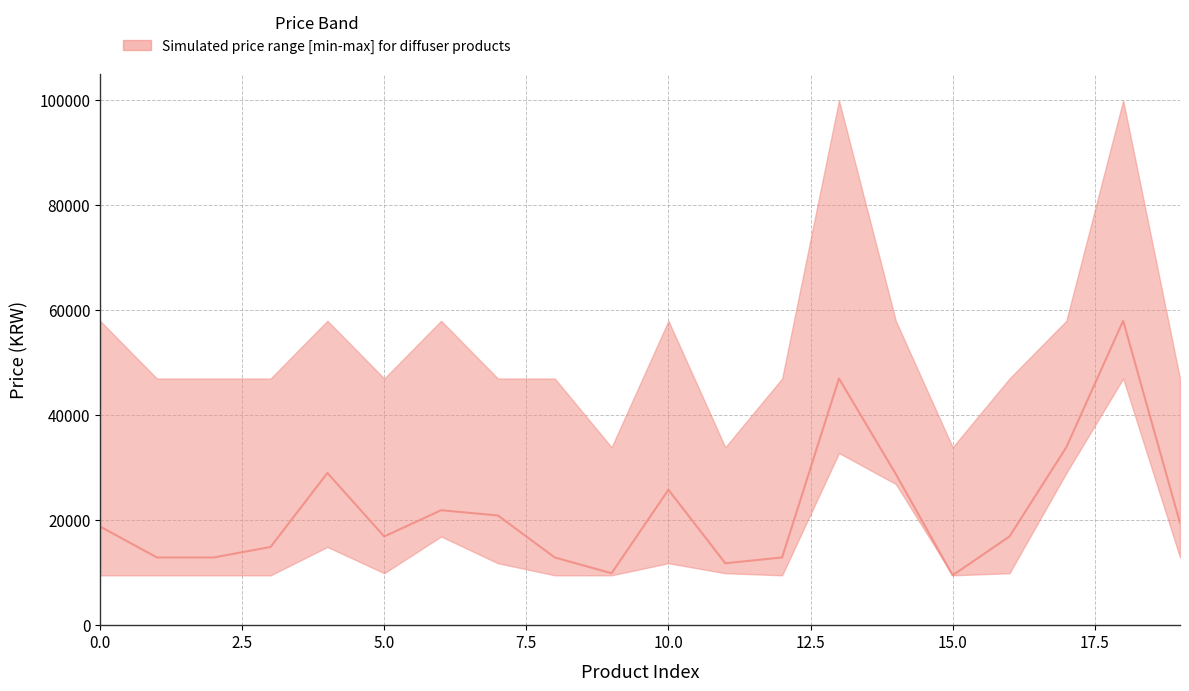

True or false: upper has a value of 58000 at 4.

True